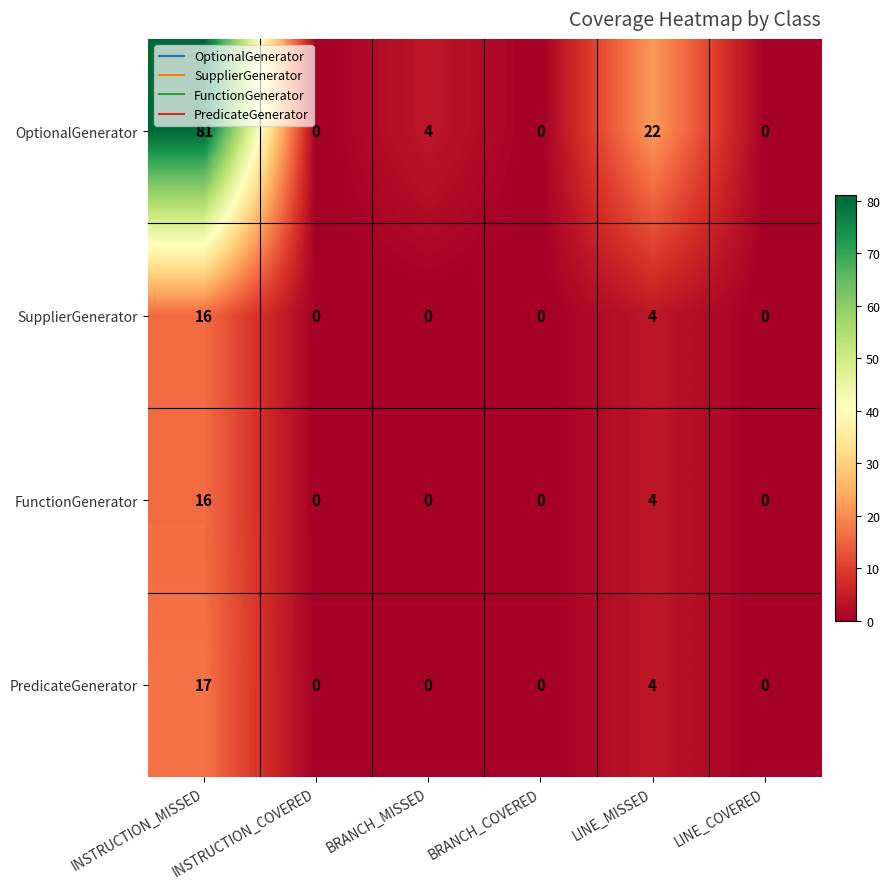

At how many categories does at least one series exceed 43?

1